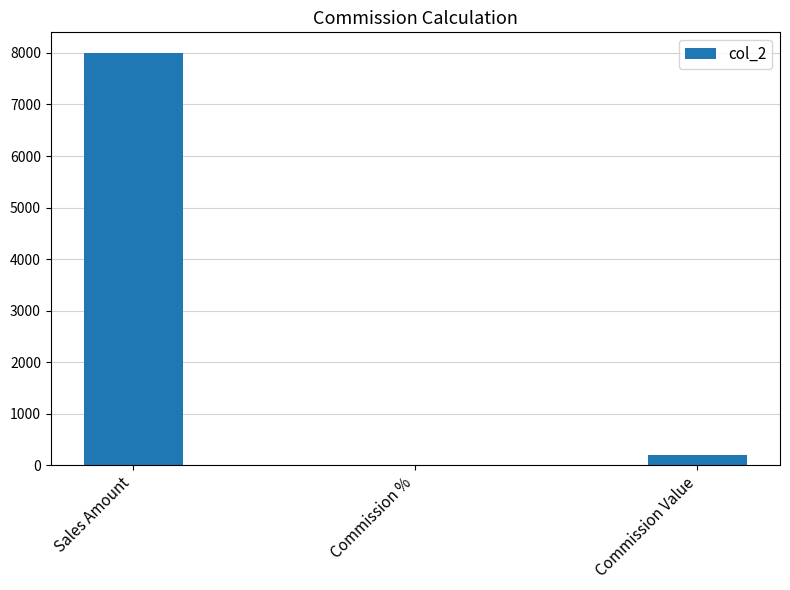

Is it true that the value at Sales Amount is 8000.0?

True